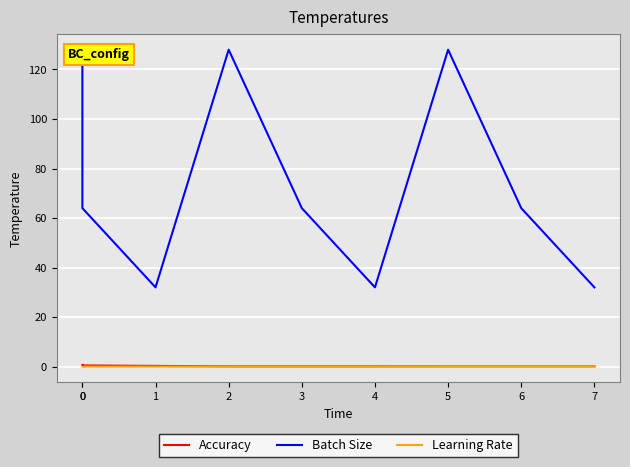

What is the minimum value for Accuracy?

0.1